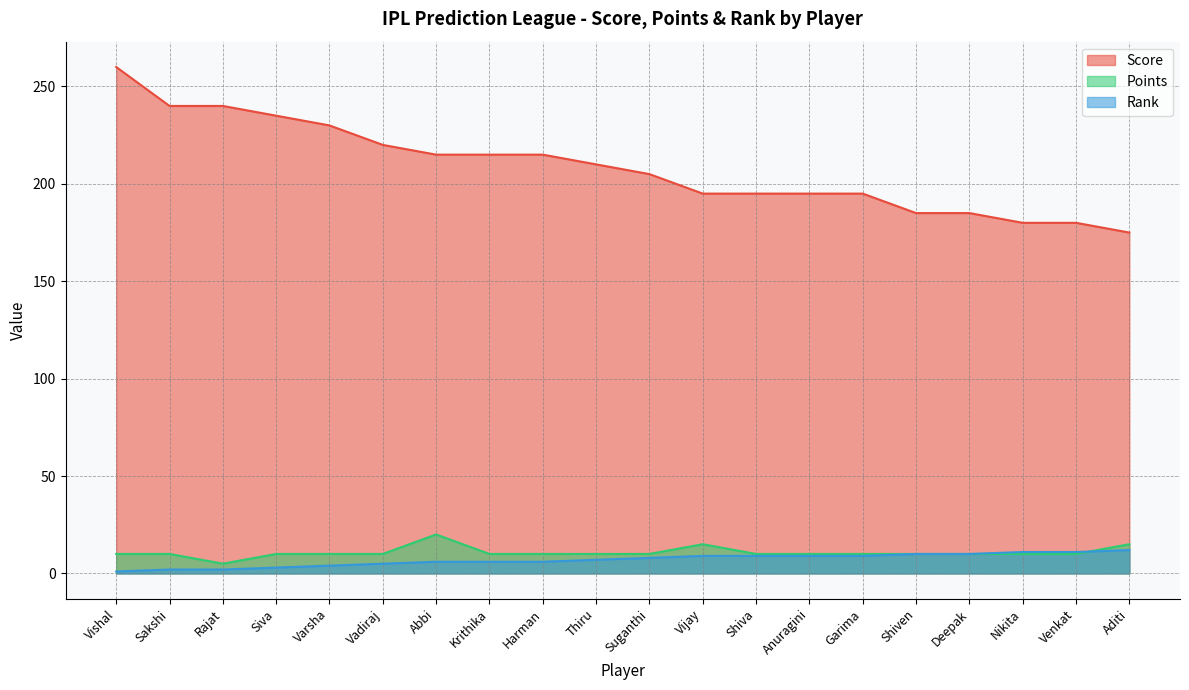

What is the maximum value shown in the chart?

260